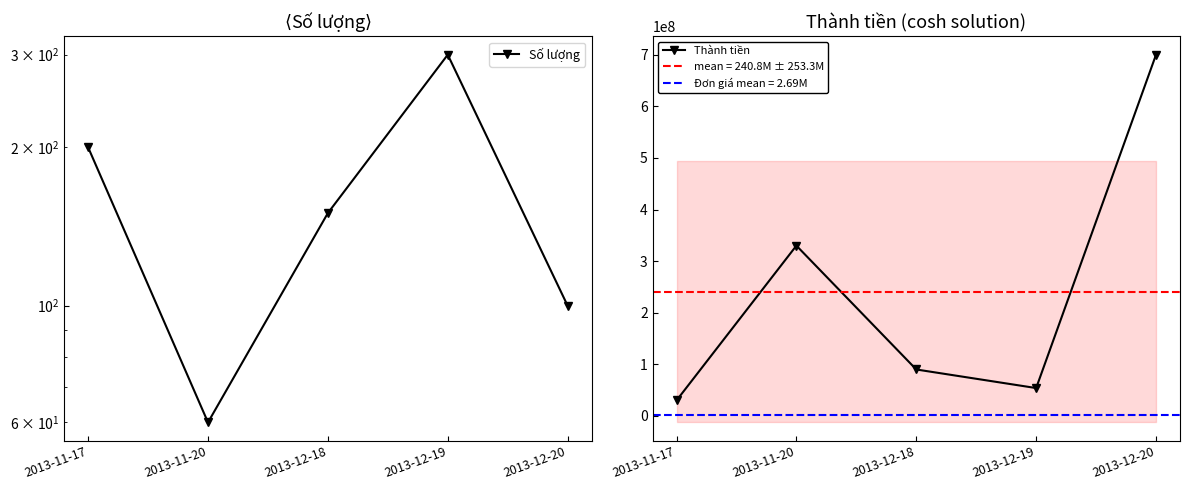

Is the value of Số lượng at 2013-12-18 greater than the value of Thành tiền at 2013-12-18?

No